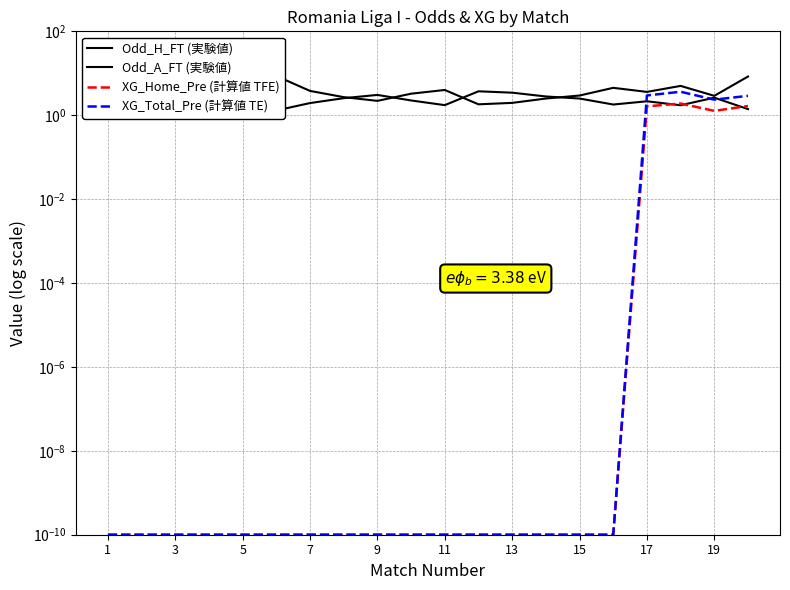

Which series has the largest total across all categories?

Odd_A_FT (実験値)